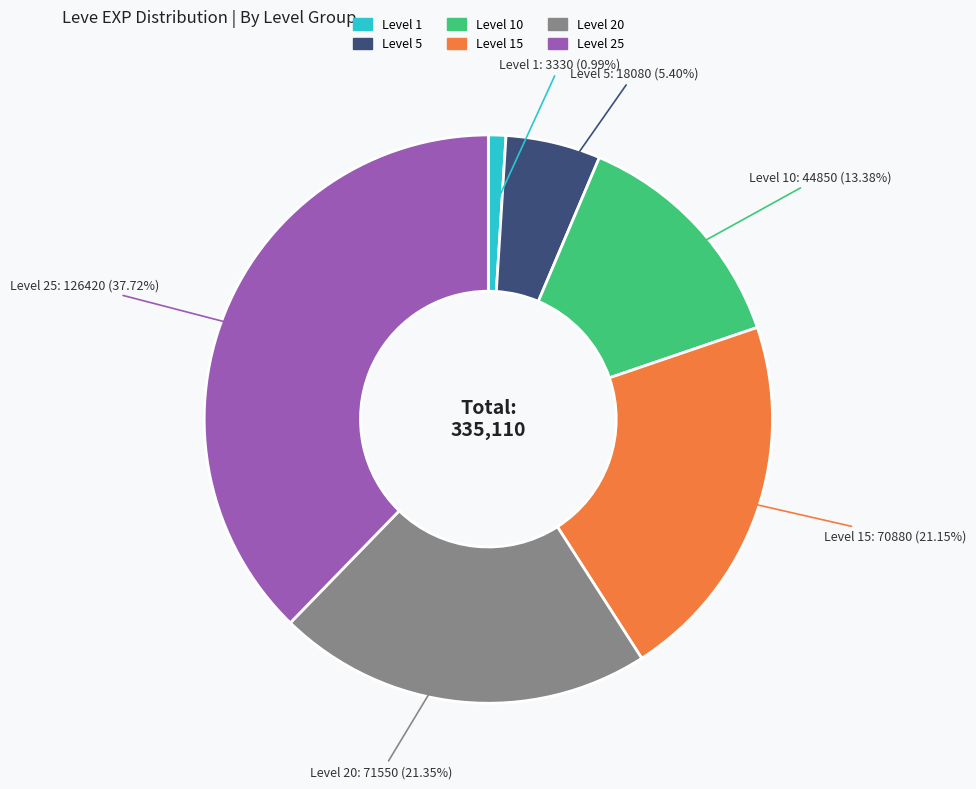

Is there any slice that represents more than half of the pie?

No